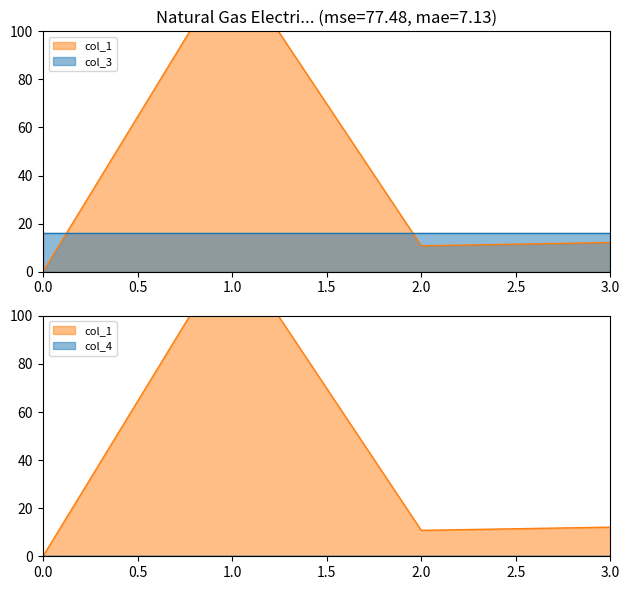

Reading left to right, list all the values displayed in this chart.

col_1: 0=0.0	1=128.9	2=10.8	3=12.1
col_3: 0=16.0	1=16.0	2=16.0	3=16.0
col_4: 0=0.0	1=0.0	2=0.0	3=0.0